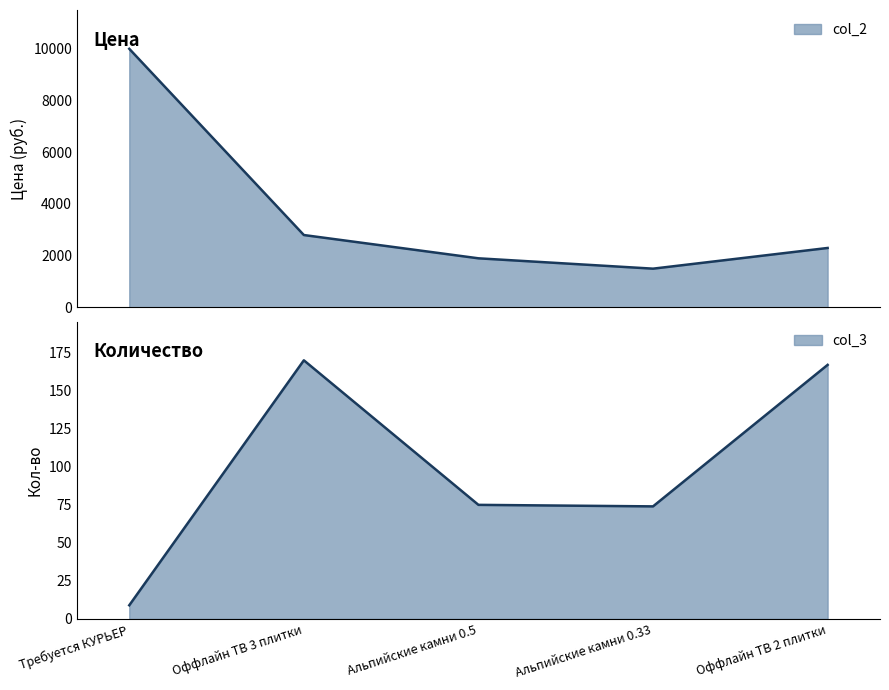

Which category has the lowest value in the col_3 series?

Требуется КУРЬЕР